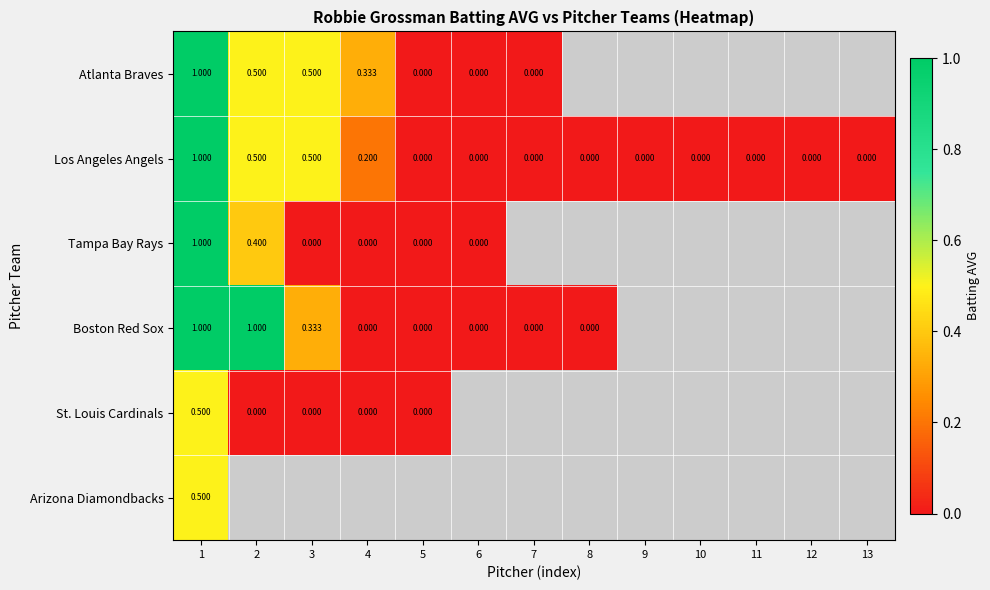

True or false: Los Angeles Angels has a value of -0.5 at 6.

False